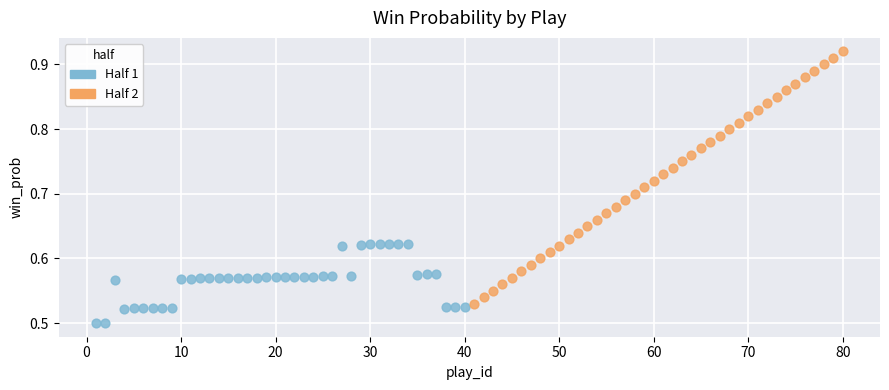

Which series has the largest Y range (max minus min)?

Half 2